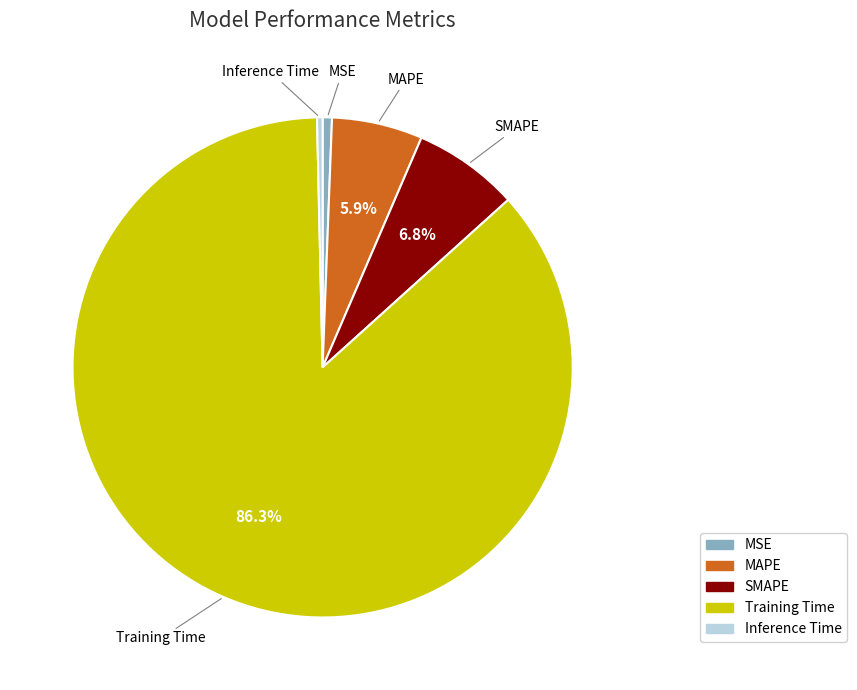

What is the largest slice in the pie chart?

Training Time